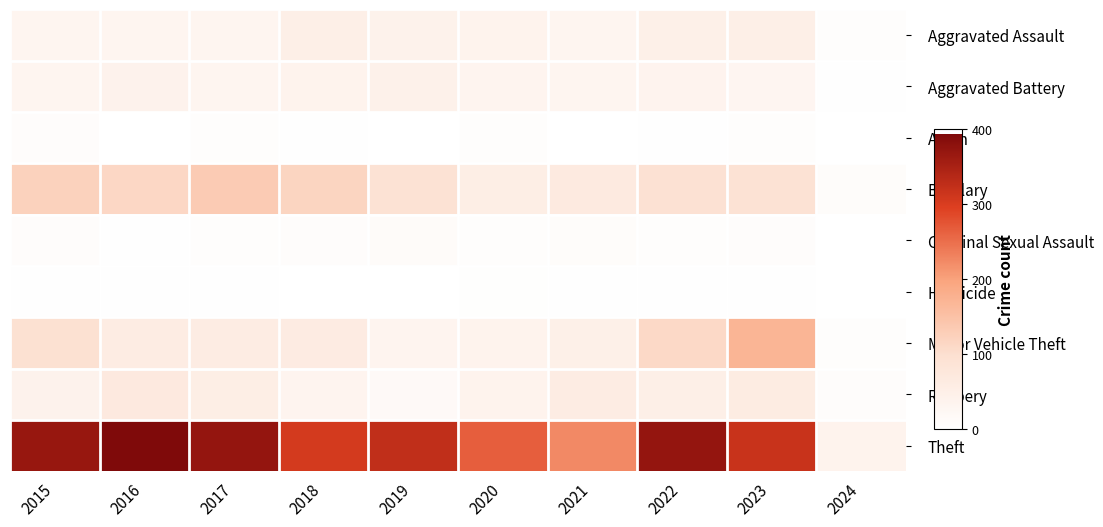

Reading left to right, transcribe all the data shown in this chart.

Aggravated Assault: 2015=32	2016=32	2017=32	2018=50	2019=43	2020=39	2021=32	2022=48	2023=50	2024=5
Aggravated Battery: 2015=31	2016=41	2017=32	2018=37	2019=44	2020=35	2021=31	2022=36	2023=30	2024=2
Arson: 2015=9	2016=1	2017=5	2018=2	2019=1	2020=6	2021=0	2022=2	2023=5	2024=0
Burglary: 2015=123	2016=113	2017=133	2018=117	2019=92	2020=55	2021=67	2022=95	2023=91	2024=10
Criminal Sexual Assault: 2015=9	2016=3	2017=7	2018=9	2019=11	2020=6	2021=10	2022=7	2023=9	2024=1
Homicide: 2015=3	2016=2	2017=2	2018=0	2019=0	2020=4	2021=2	2022=2	2023=3	2024=0
Motor Vehicle Theft: 2015=96	2016=59	2017=59	2018=63	2019=35	2020=40	2021=49	2022=110	2023=170	2024=5
Robbery: 2015=41	2016=69	2017=55	2018=33	2019=17	2020=40	2021=59	2022=50	2023=61	2024=9
Theft: 2015=369	2016=394	2017=372	2018=305	2019=325	2020=266	2021=224	2022=372	2023=318	2024=37